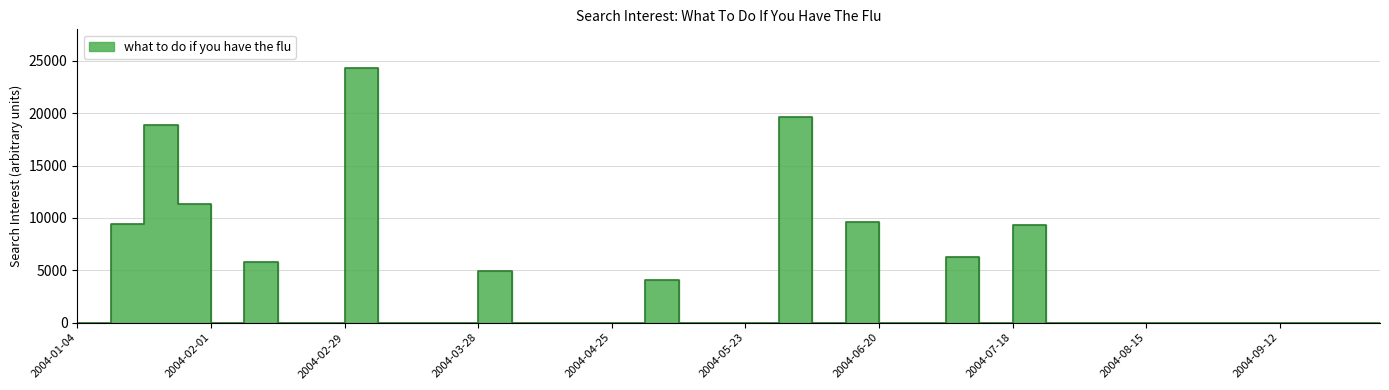

How many lines are shown in the chart?

1